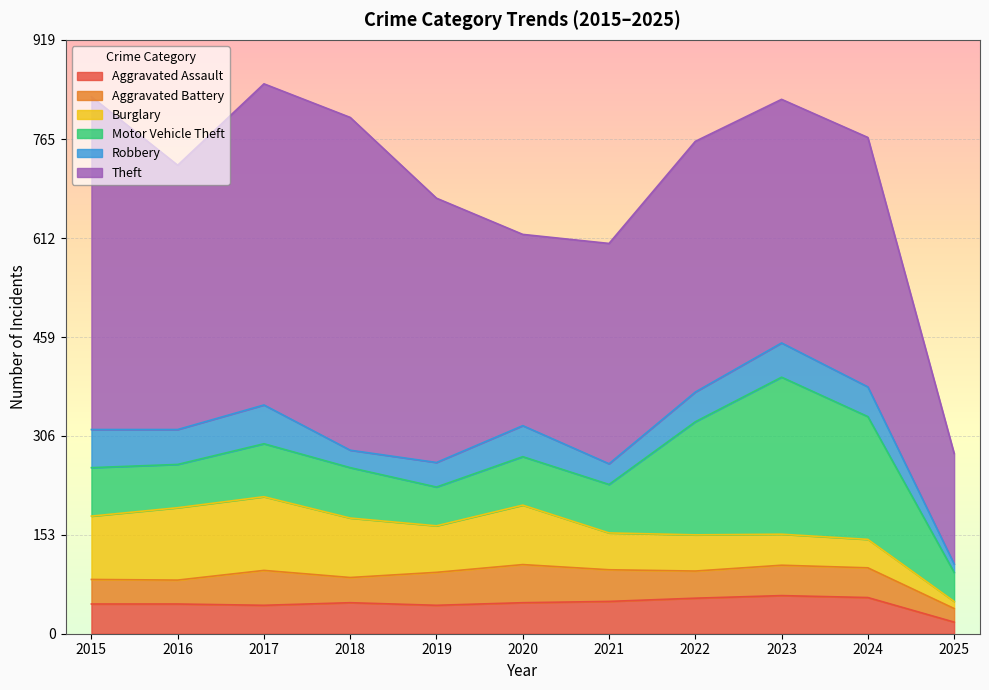

Reading left to right, extract all data points from this chart.

Aggravated Assault: 46	46	44	48	44	48	50	55	59	56	18
Aggravated Battery: 38	37	54	39	51	59	49	42	47	46	21
Burglary: 98	112	114	92	72	92	57	56	48	44	11
Motor Vehicle Theft: 75	67	82	78	60	75	75	175	243	190	45
Robbery: 59	54	60	27	38	48	32	46	53	46	13
Theft: 515	409	497	515	409	296	341	388	377	386	171